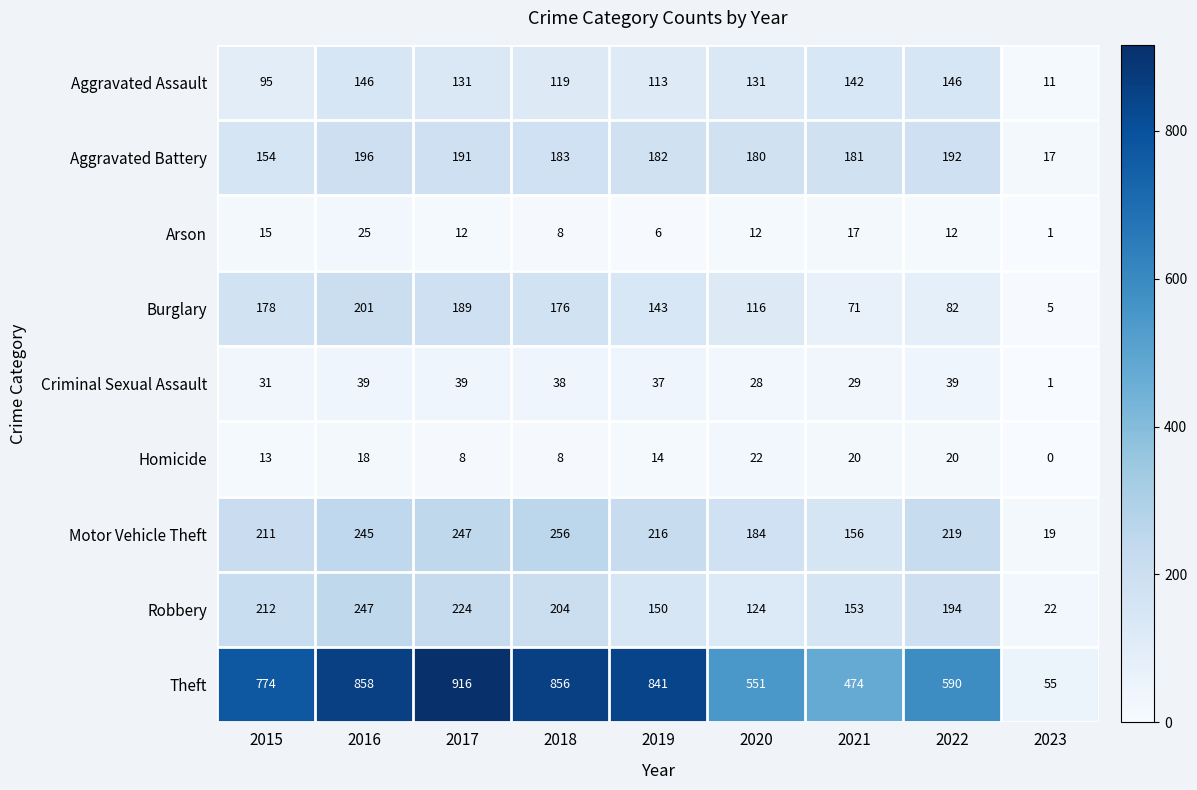

At which category is the sum across all series the highest?

2016